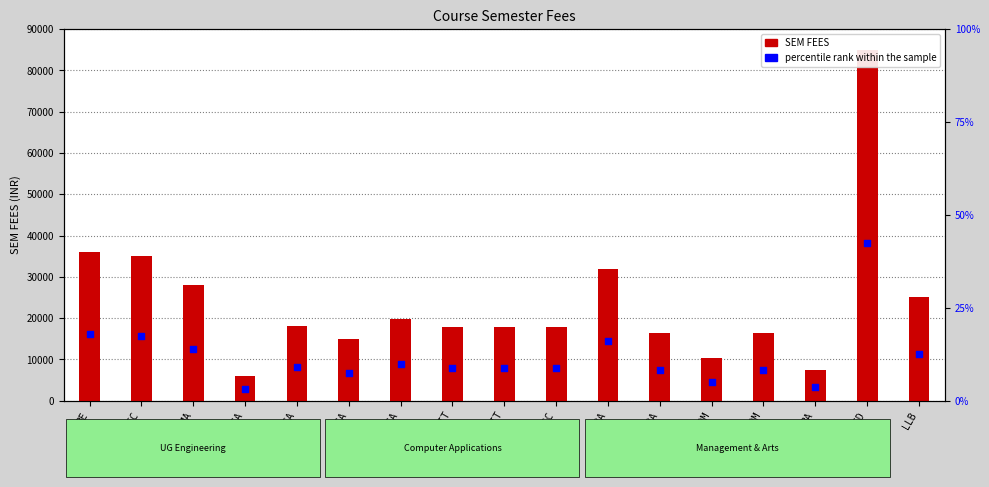

What is the total value across all series at M.TEC?

50750.0